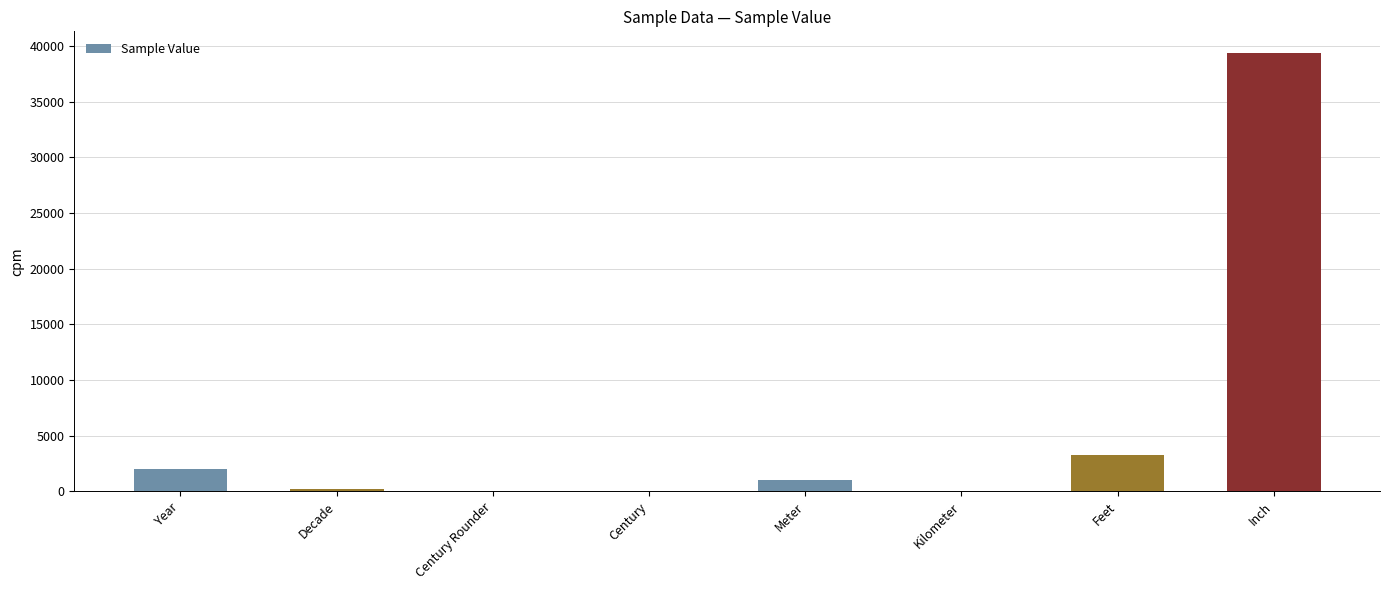

At which category does the chart reach its peak across all series?

Inch